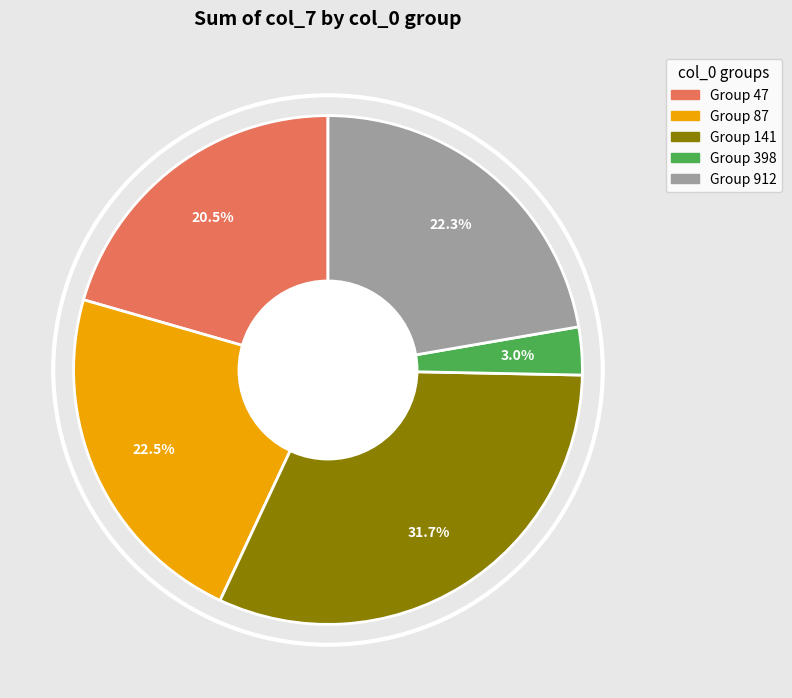

Is there a majority slice in this chart?

No